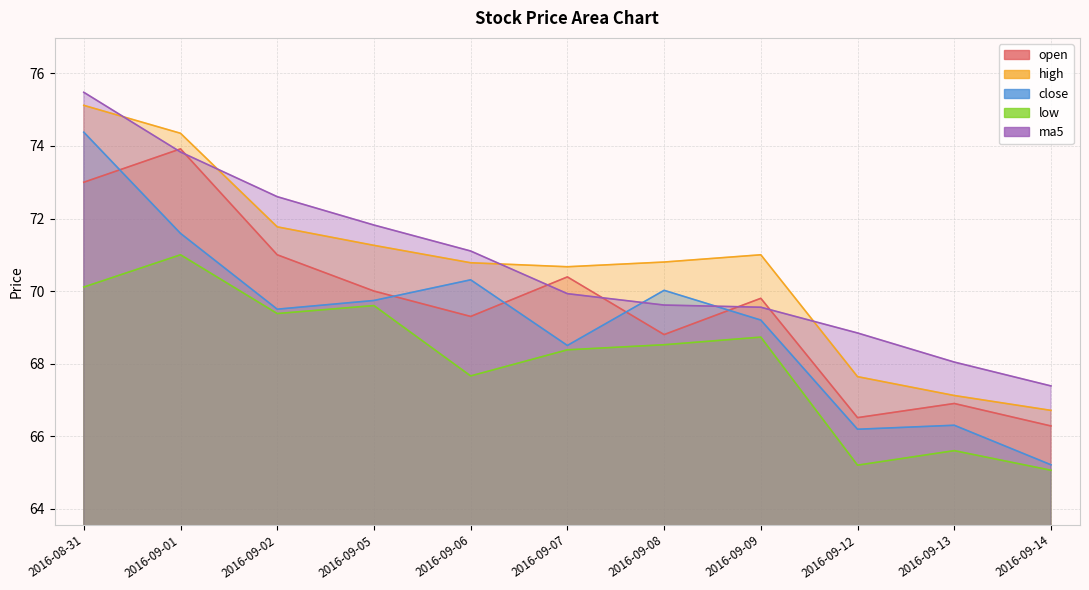

What is the difference between the maximum and second lowest values in the open series?

7.4